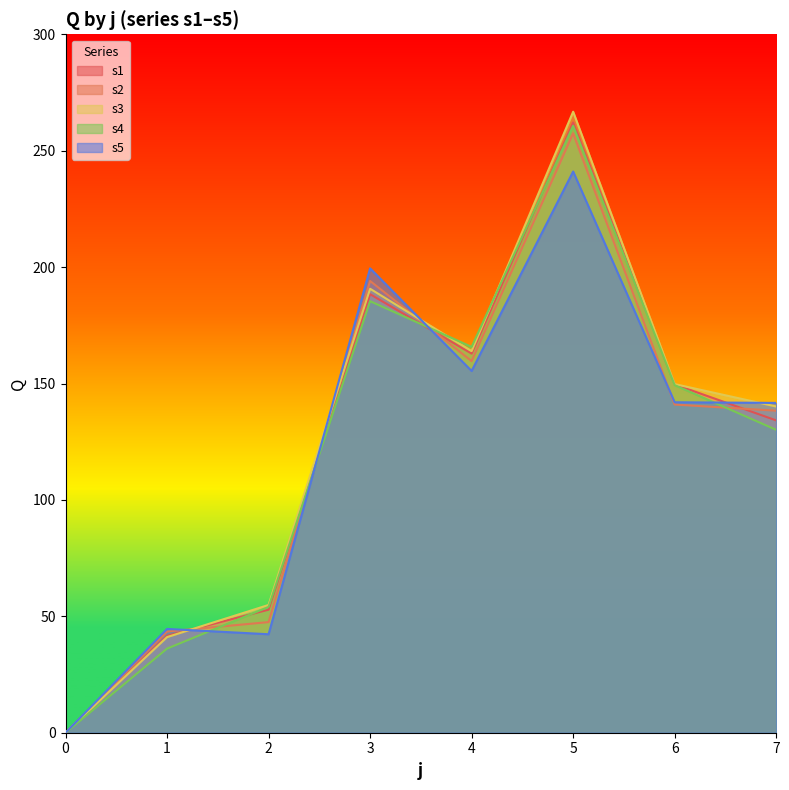

What is the value of the s4 point at the 2nd from the left?

36.1